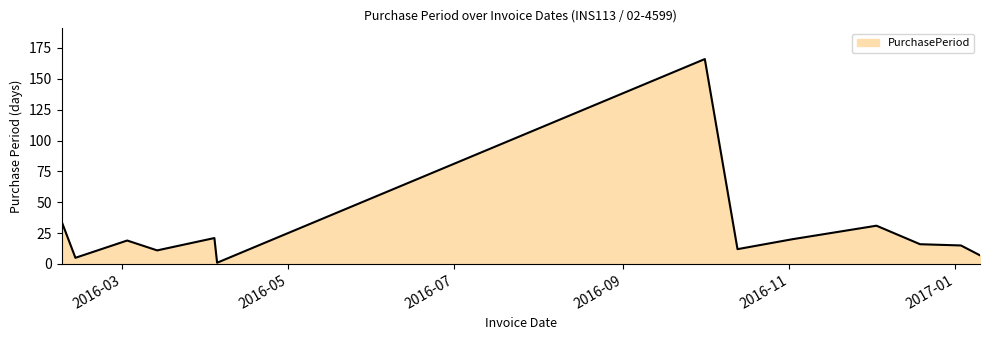

What is the greatest value displayed?

166